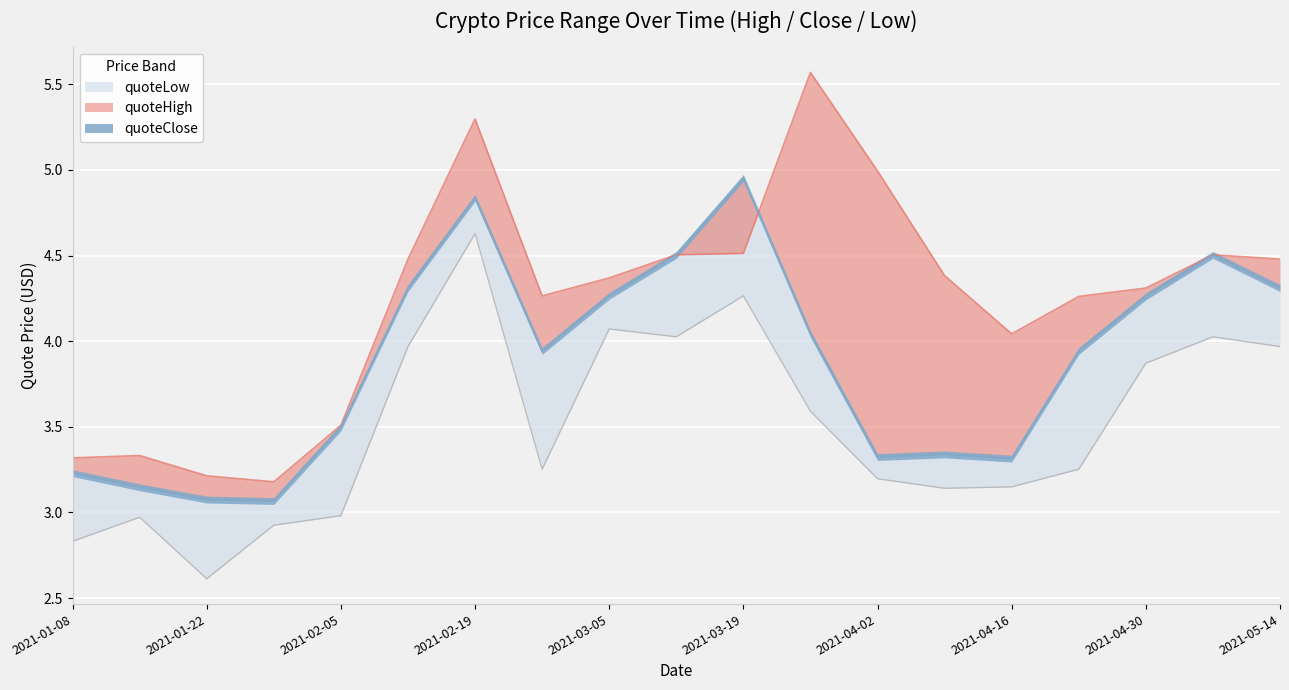

Which has a higher value, 2021-02-26 or 2021-03-19?

2021-03-19